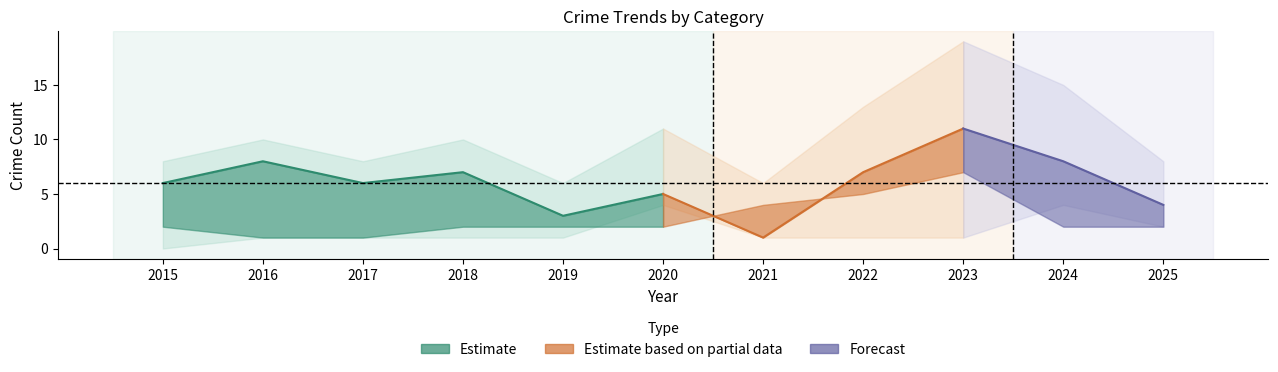

Where is Robbery nearest to the value 6?

2015